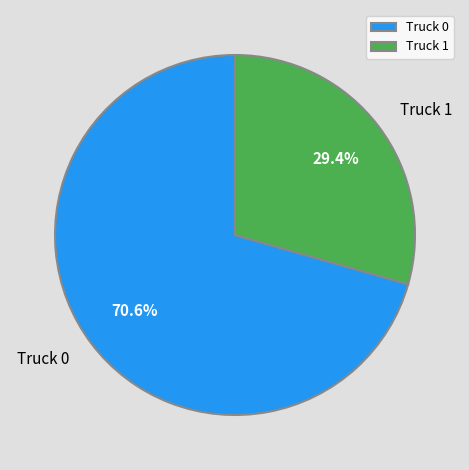

How many segments does this pie chart have?

2